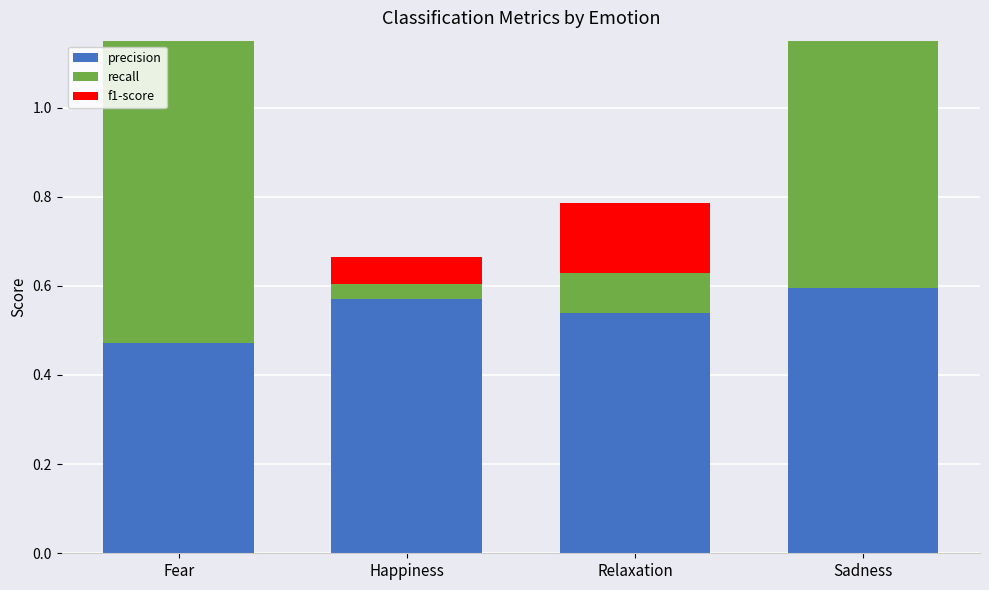

At which label does precision reach its peak?

Sadness